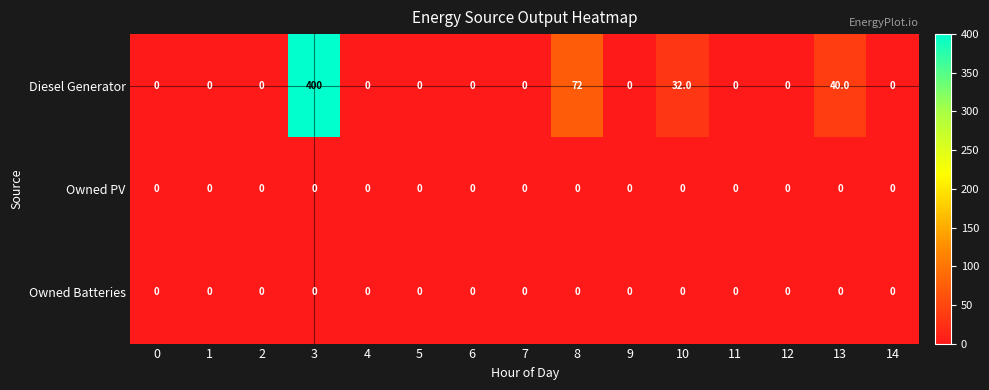

Which series has the widest spread of values?

Diesel Generator